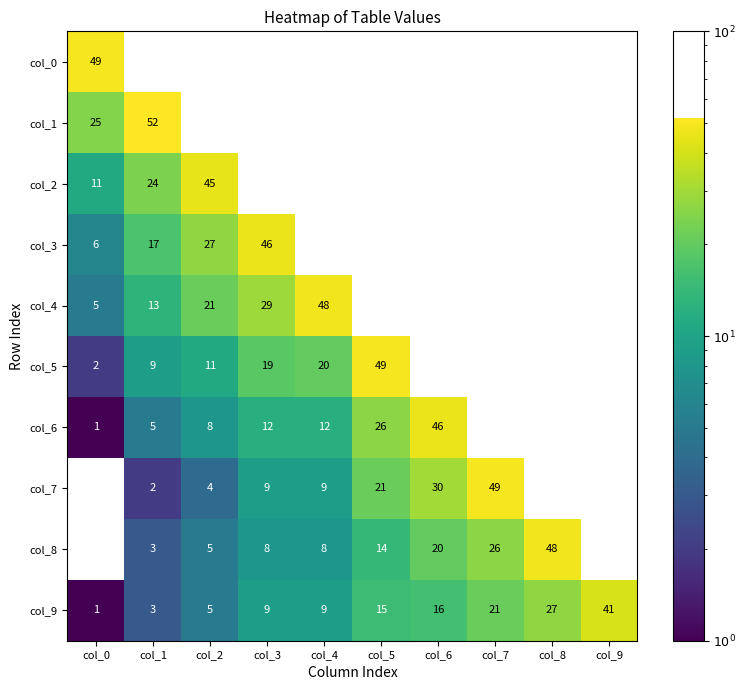

Where is col_9 nearest to the value 21?

col_7